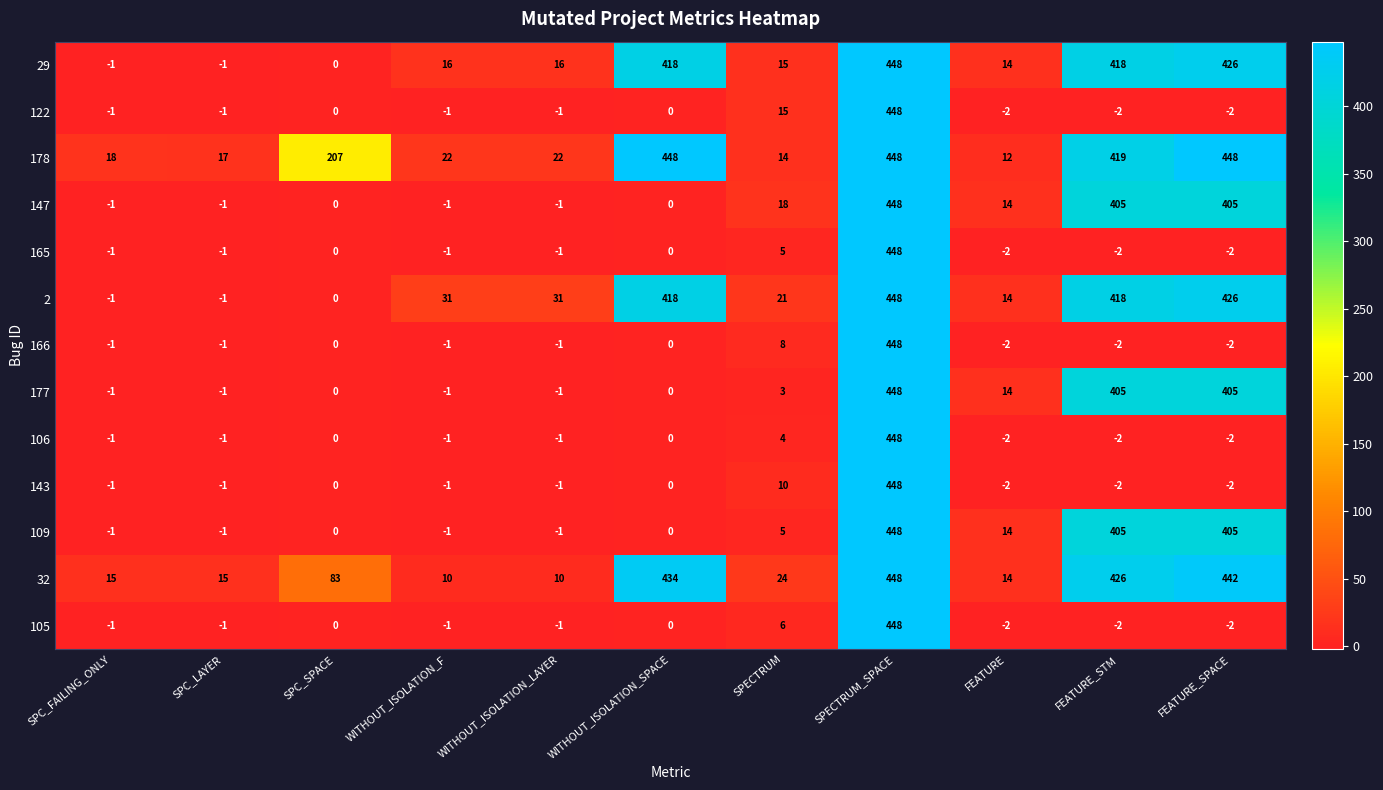

What is the sum of the 147 values at WITHOUT_ISOLATION_F and SPECTRUM?

17